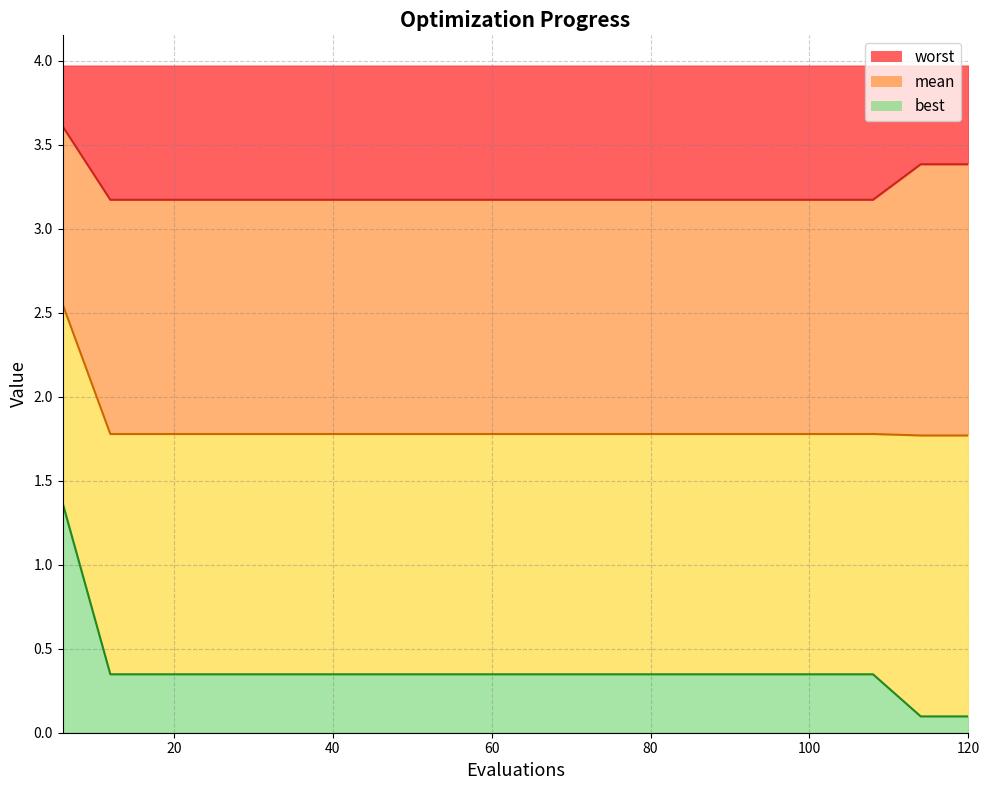

What is the average value of the worst series?

3.2